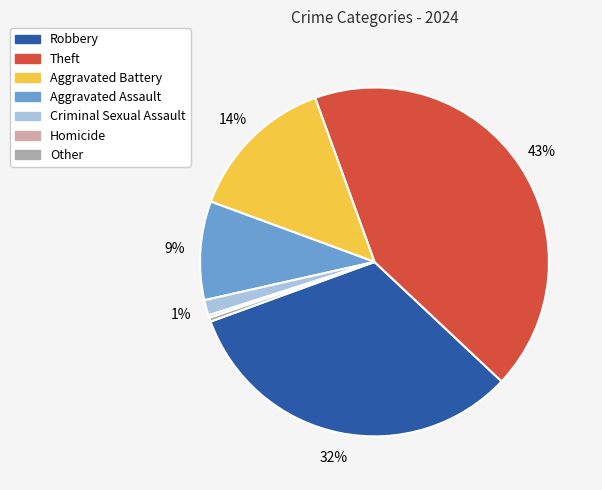

Is it true that Aggravated Assault is 1% of the pie?

False